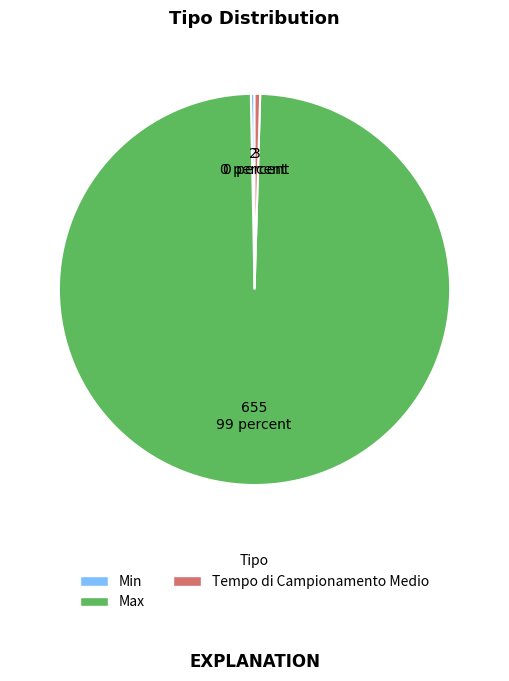

Combined, do Max and Min account for over 50%?

Yes